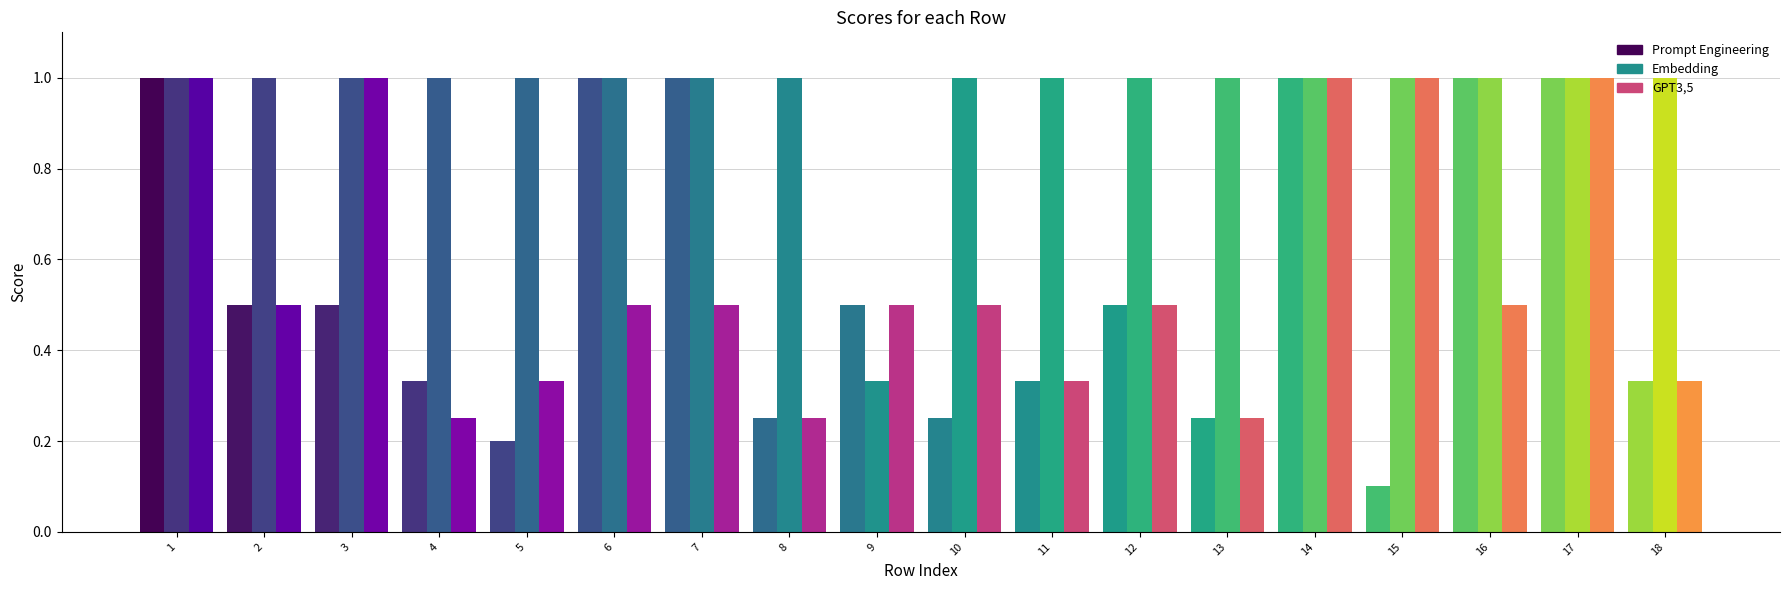

What is the lowest value of the GPT3,5 series?

0.2